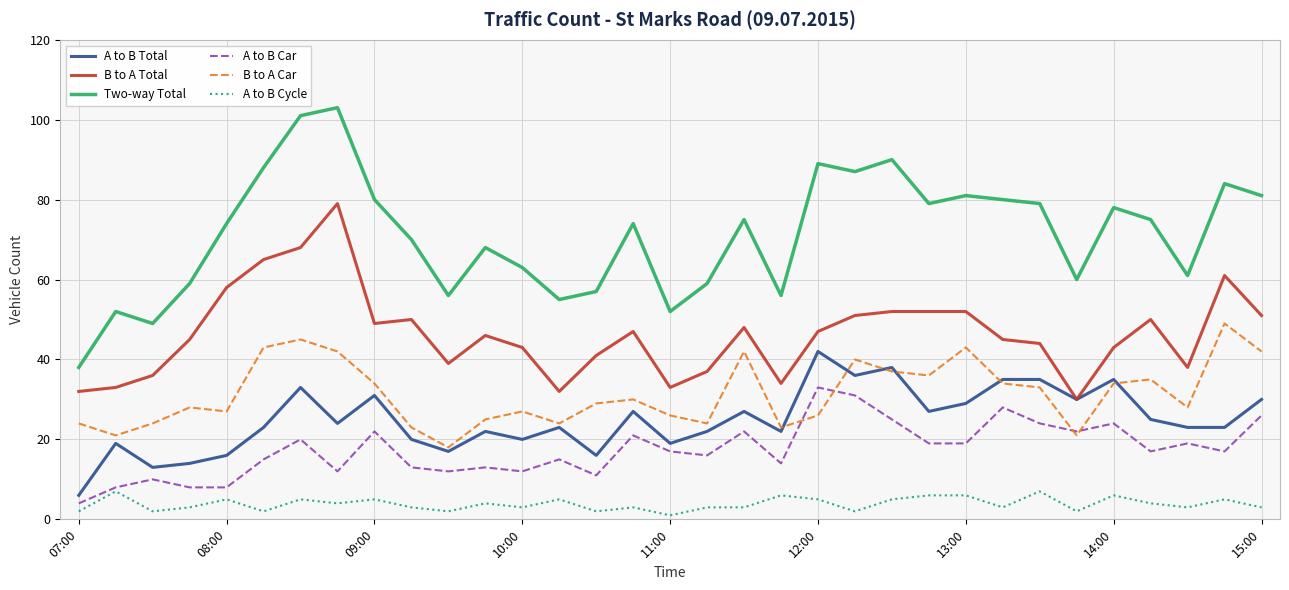

Which series has the largest range (max minus min)?

Two-way Total